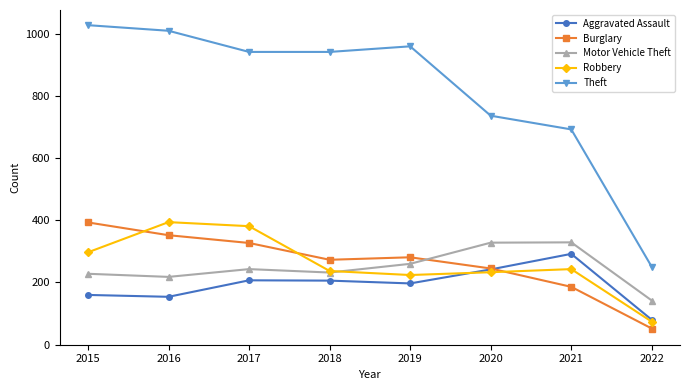

Count the number of categories in the chart.

8